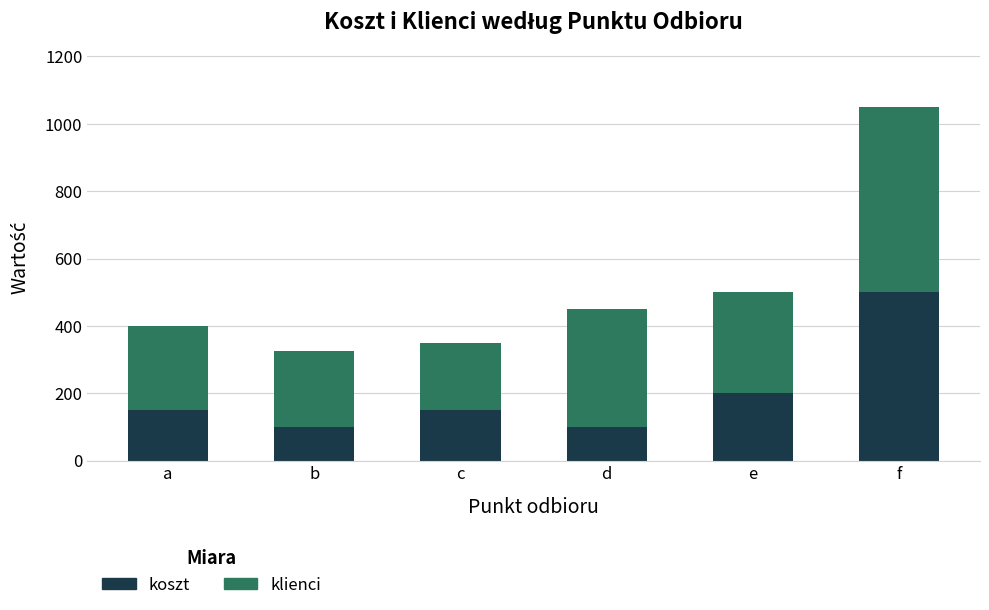

Read the koszt value at a.

150